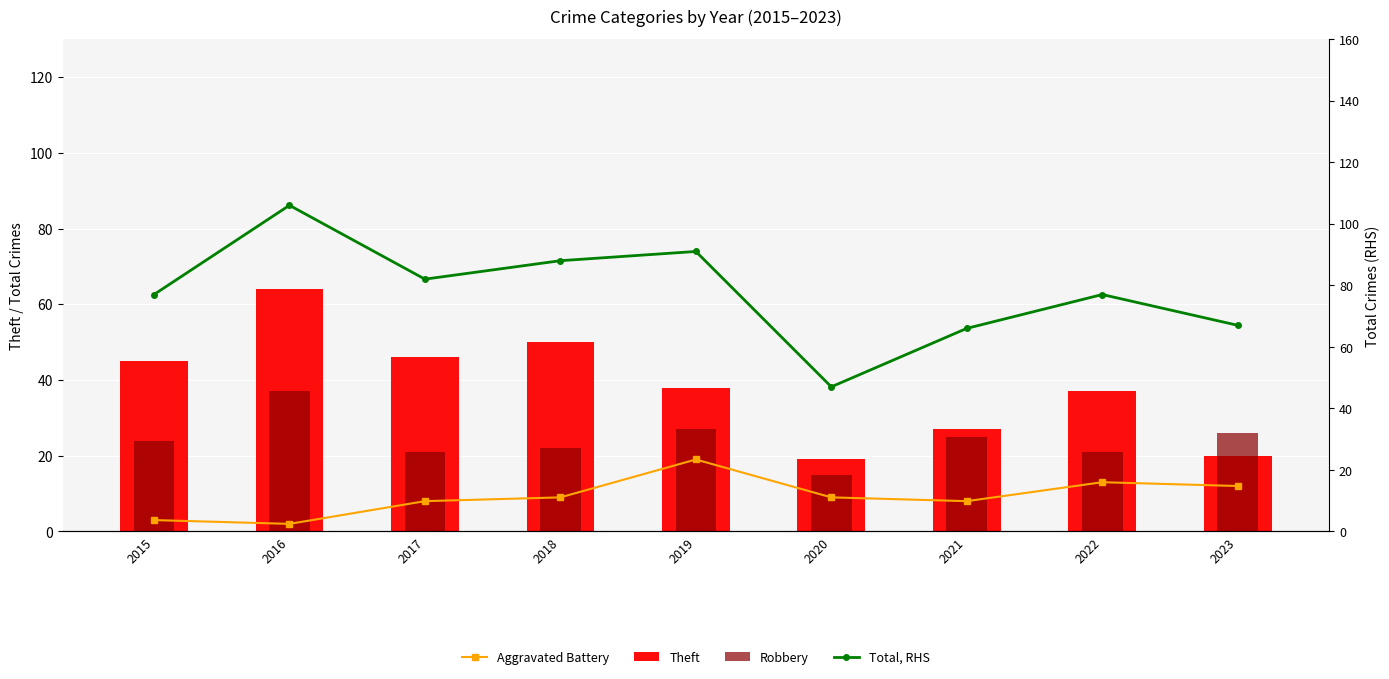

Which series has the largest total across all categories?

Total, RHS